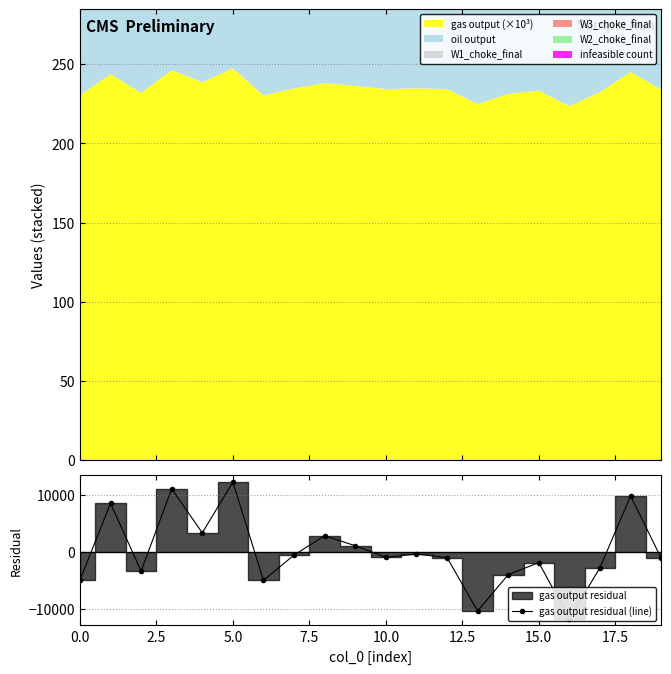

Which category has the lowest value across all series?

16